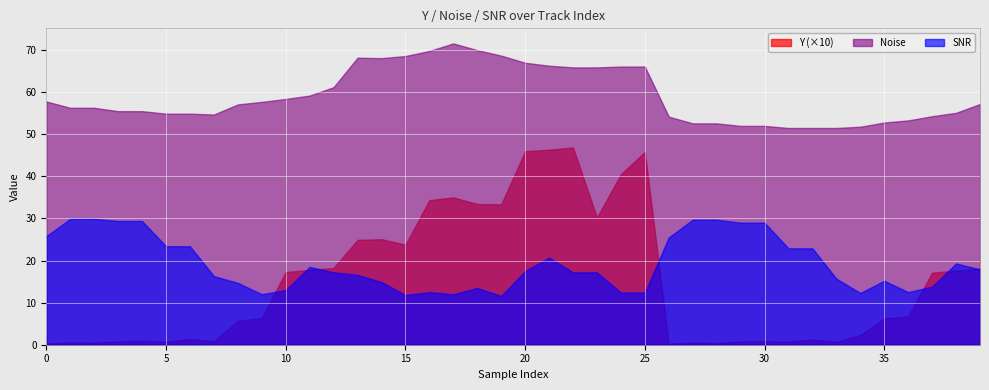

What are all the series names shown in the legend?

Y (×10), Noise, SNR